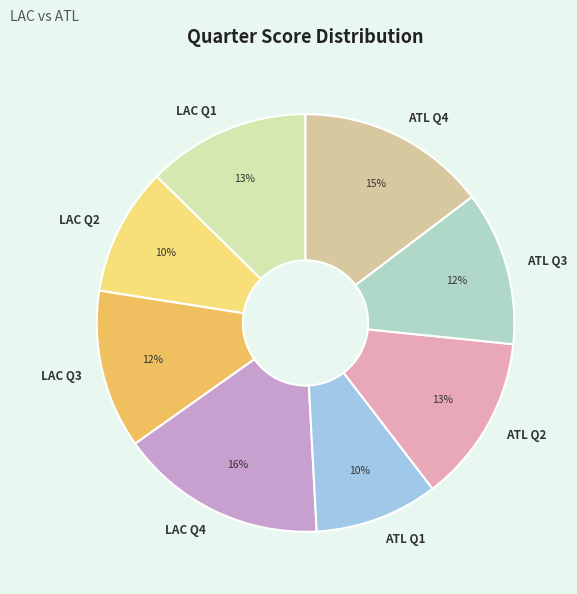

True or false: LAC Q3 accounts for 25% of the total.

False